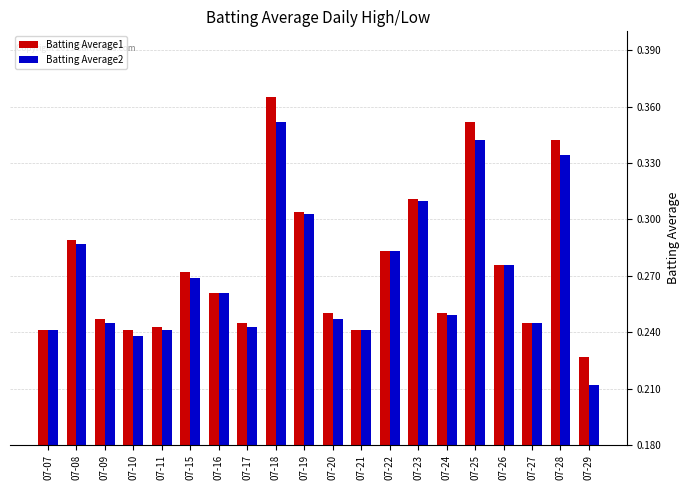

At how many categories does at least one series exceed 0?

20